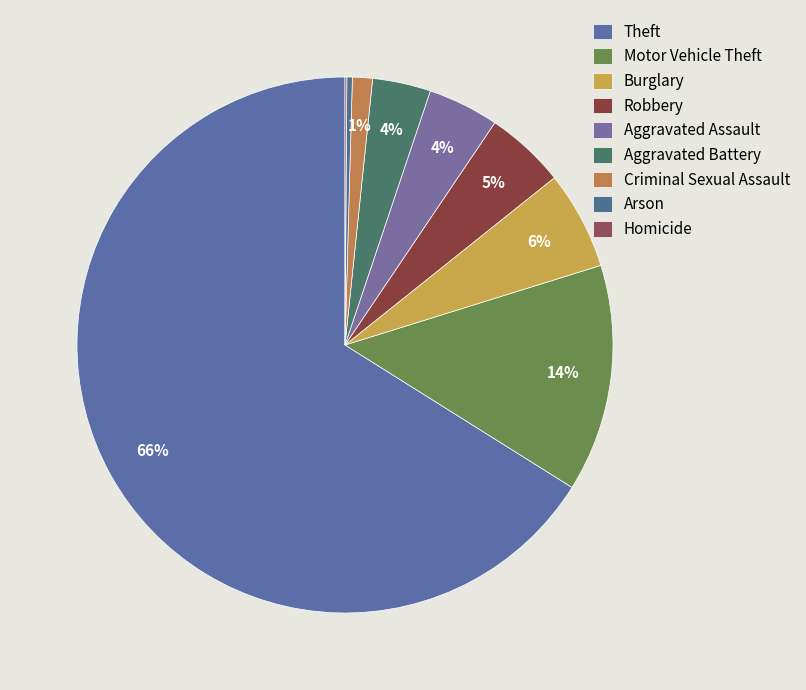

Is it true that Homicide is 1% of the pie?

False